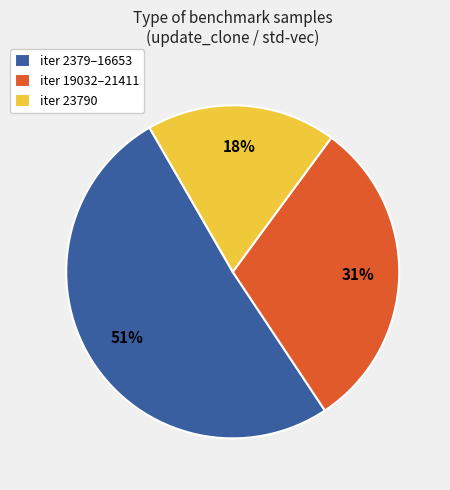

To the nearest percent, what is the difference between the largest and smallest slice percentages?

33%